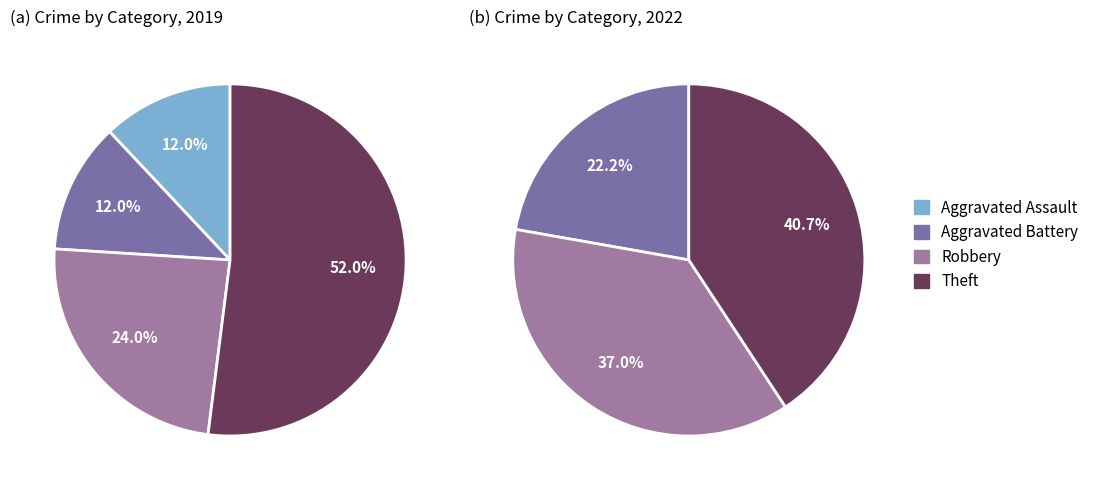

True or false: values_2022 accounts for 19% of the total.

False